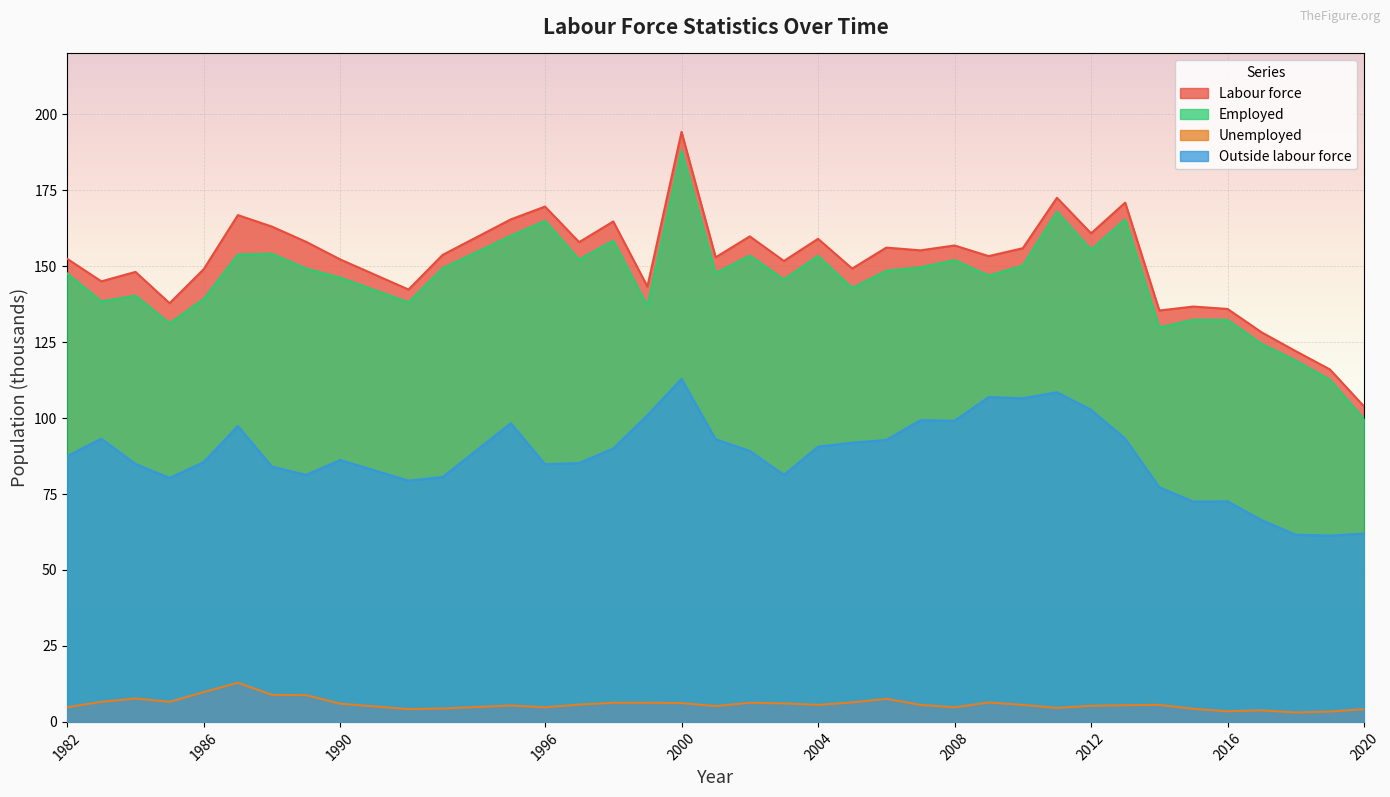

Reading left to right, list all the values displayed in this chart.

Labour force: 1982=152.4	1983=145.0	1984=148.1	1985=137.8	1986=149.0	1987=166.8	1988=163.0	1989=158.0	1990=152.2	1992=142.3	1993=153.7	1995=165.4	1996=169.6	1997=157.9	1998=164.7	1999=143.3	2000=194.2	2001=152.9	2002=159.8	2003=151.7	2004=159.0	2005=149.2	2006=156.1	2007=155.2	2008=156.8	2009=153.3	2010=155.9	2011=172.5	2012=160.8	2013=170.9	2014=135.4	2015=136.7	2016=135.9	2017=128.2	2018=122.0	2019=116.0	2020=103.8
Employed: 1982=147.6	1983=138.4	1984=140.3	1985=131.2	1986=139.2	1987=153.8	1988=154.1	1989=149.2	1990=146.2	1992=138.1	1993=149.3	1995=160.0	1996=164.9	1997=152.2	1998=158.4	1999=136.9	2000=188.1	2001=147.7	2002=153.5	2003=145.6	2004=153.4	2005=142.8	2006=148.5	2007=149.6	2008=152.0	2009=146.9	2010=150.2	2011=167.9	2012=155.4	2013=165.4	2014=129.8	2015=132.4	2016=132.3	2017=124.4	2018=118.9	2019=112.6	2020=99.6
Unemployed: 1982=4.8	1983=6.6	1984=7.7	1985=6.6	1986=9.8	1987=12.9	1988=8.9	1989=8.8	1990=6.0	1992=4.2	1993=4.4	1995=5.4	1996=4.8	1997=5.7	1998=6.3	1999=6.3	2000=6.2	2001=5.2	2002=6.3	2003=6.1	2004=5.6	2005=6.4	2006=7.6	2007=5.6	2008=4.8	2009=6.4	2010=5.6	2011=4.6	2012=5.3	2013=5.5	2014=5.6	2015=4.3	2016=3.5	2017=3.8	2018=3.1	2019=3.4	2020=4.2
Outside labour force: 1982=87.5	1983=93.2	1984=84.9	1985=80.3	1986=85.5	1987=97.4	1988=84.0	1989=81.3	1990=86.2	1992=79.4	1993=80.6	1995=98.3	1996=84.8	1997=85.2	1998=90.0	1999=100.9	2000=112.9	2001=93.0	2002=89.2	2003=81.3	2004=90.6	2005=91.9	2006=92.8	2007=99.3	2008=99.1	2009=106.9	2010=106.5	2011=108.5	2012=102.7	2013=93.2	2014=77.2	2015=72.5	2016=72.6	2017=66.4	2018=61.6	2019=61.3	2020=62.0